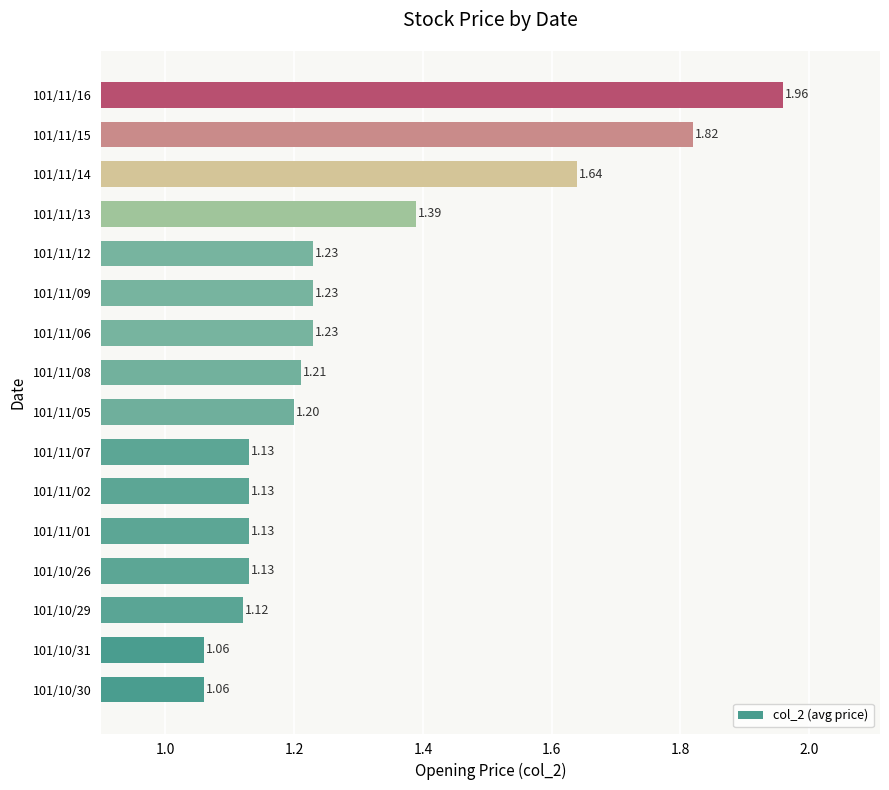

What is the sum of the values at 101/11/02 and 101/11/01?

2.3